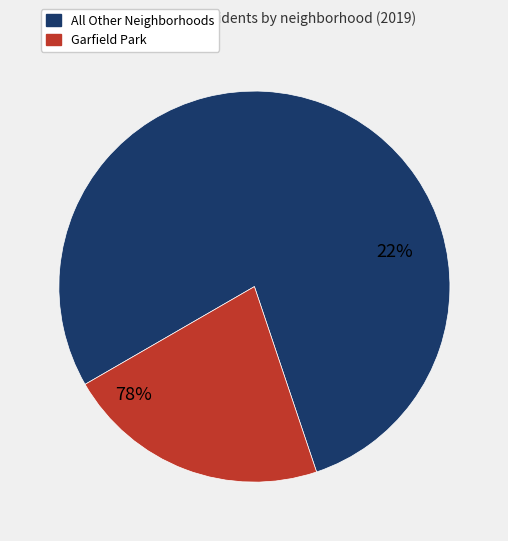

Does Garfield Park represent more than half of the total?

No